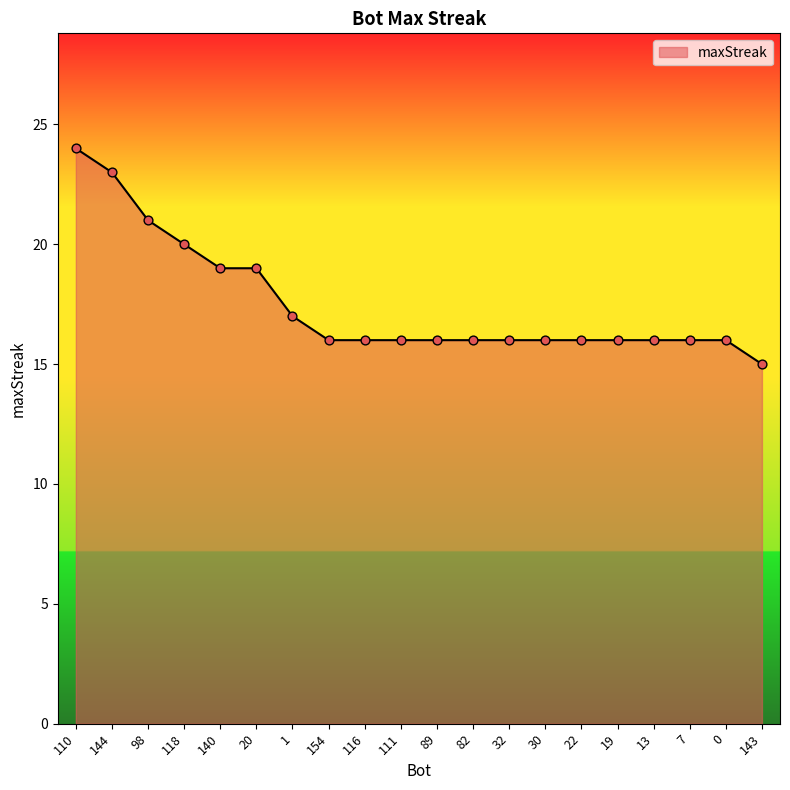

What is the ratio of the value at 0 to the value at 82?

1.0